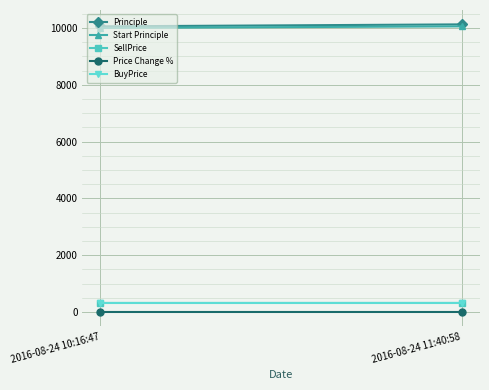

Reading right to left, extract all data points from this chart.

Principle: 10125.4	10056.0
Start Principle: 10056.0	10000.0
SellPrice: 319.0	318.6
Price Change %: 0.7	0.6
BuyPrice: 316.8	316.8